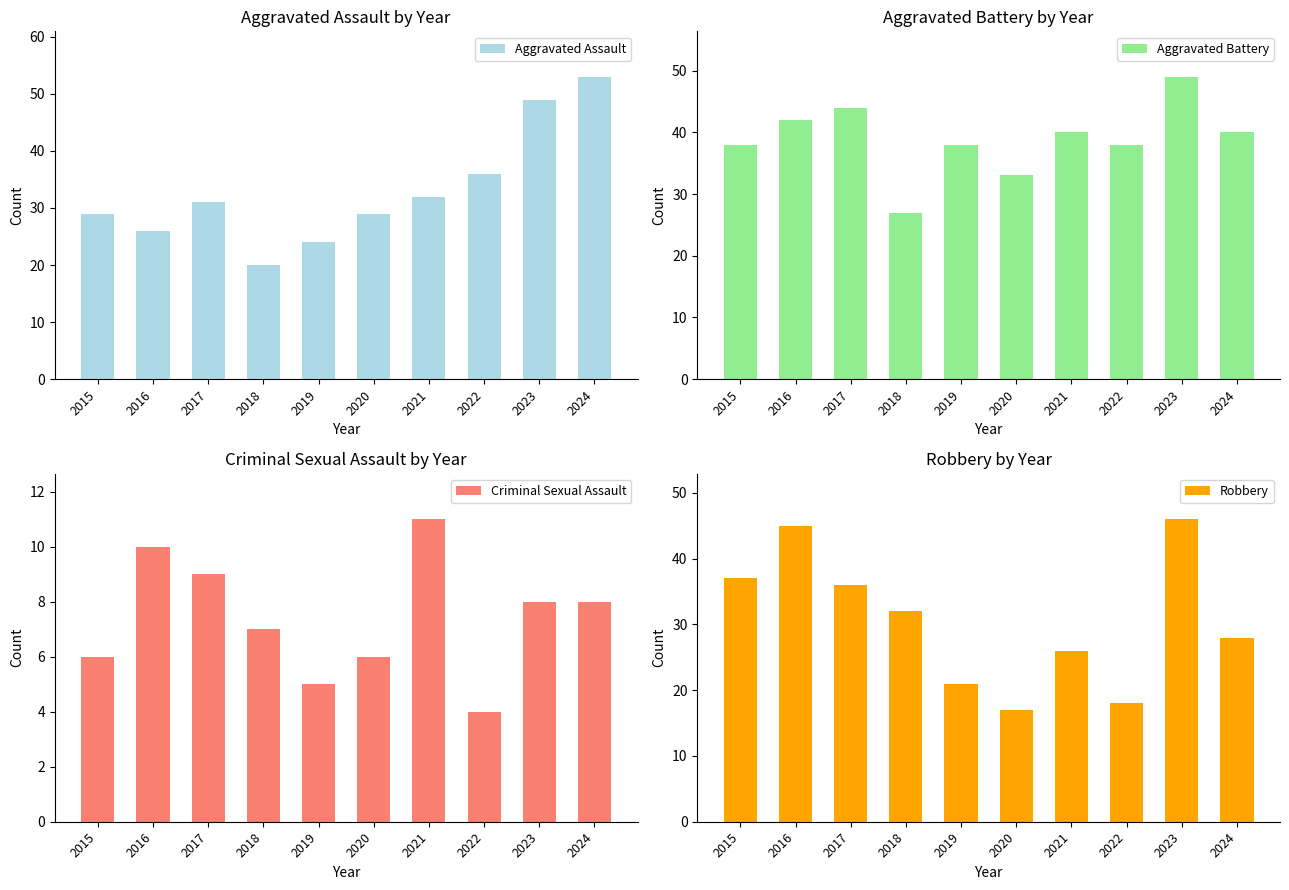

List the series in order of their peak value, highest first.

Aggravated Assault, Aggravated Battery, Robbery, Criminal Sexual Assault